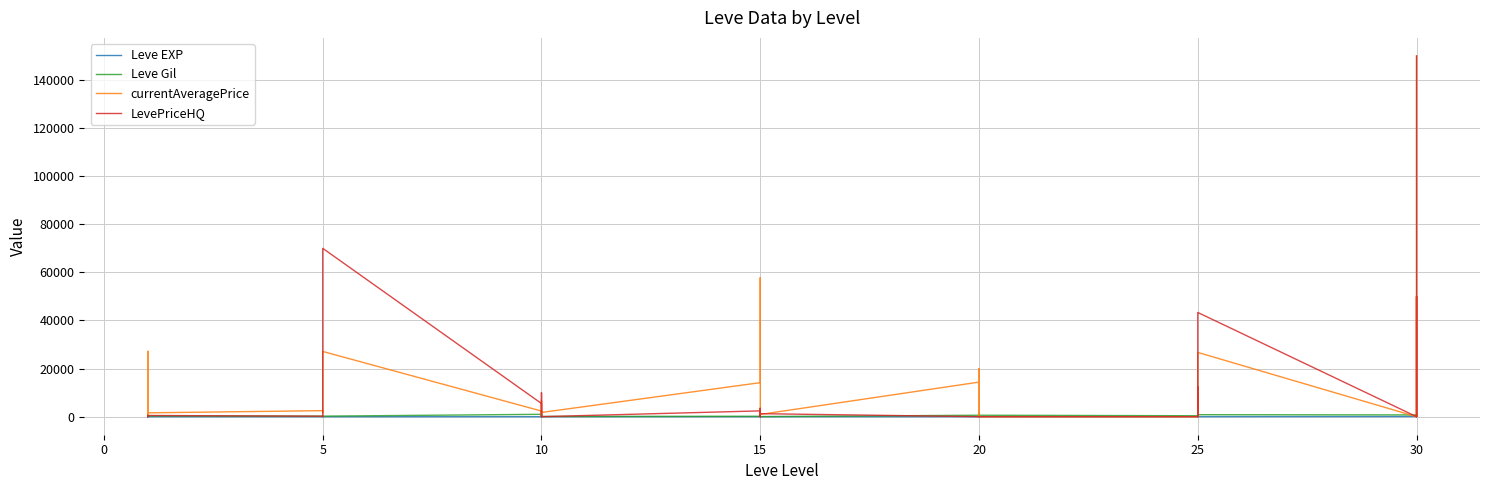

Is the value of LevePriceHQ at 5 greater than the value of Leve EXP at 10?

Yes